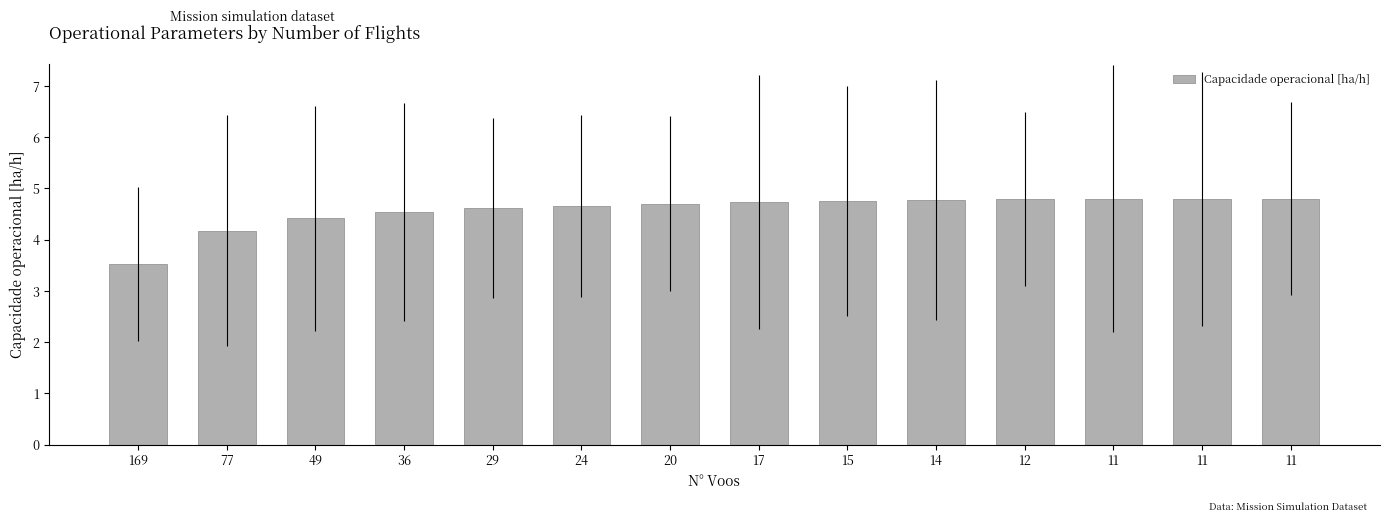

What is the value of the 11th bar from the left?

4.8